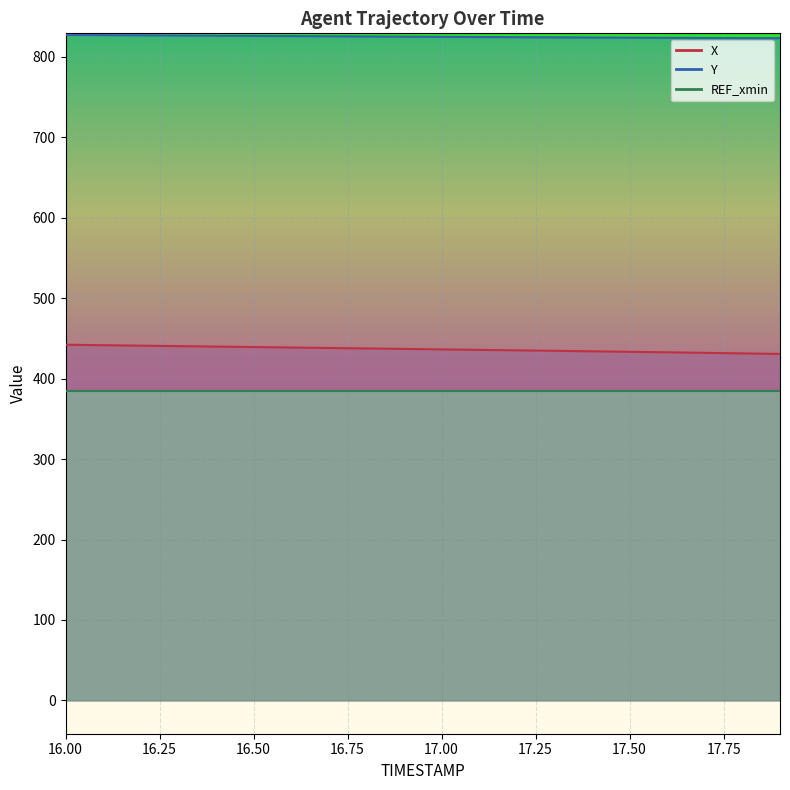

Is the value of X at 16.2 greater than the value of Y at 16.0?

No